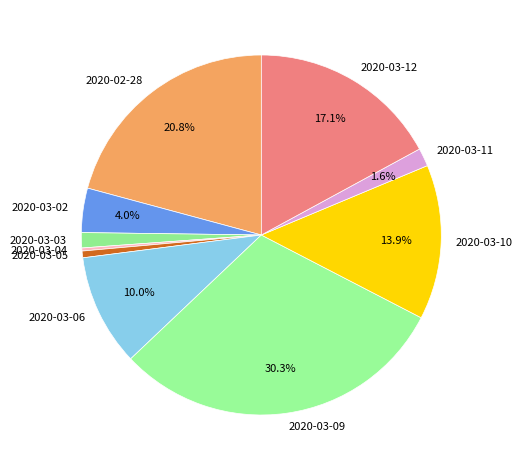

To the nearest percent, what is the difference between the 2020-03-02 and 2020-03-06 slice percentages?

6%